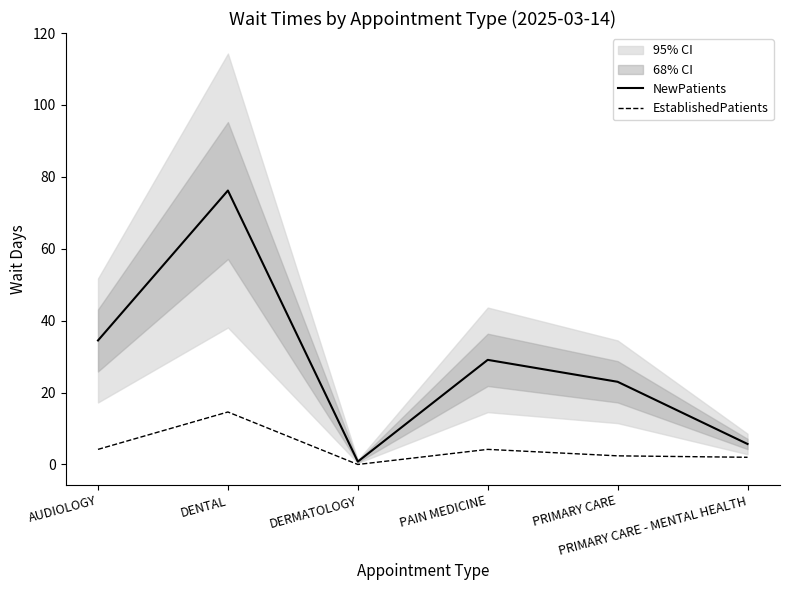

At which category does EstablishedPatients reach its first local valley?

DERMATOLOGY